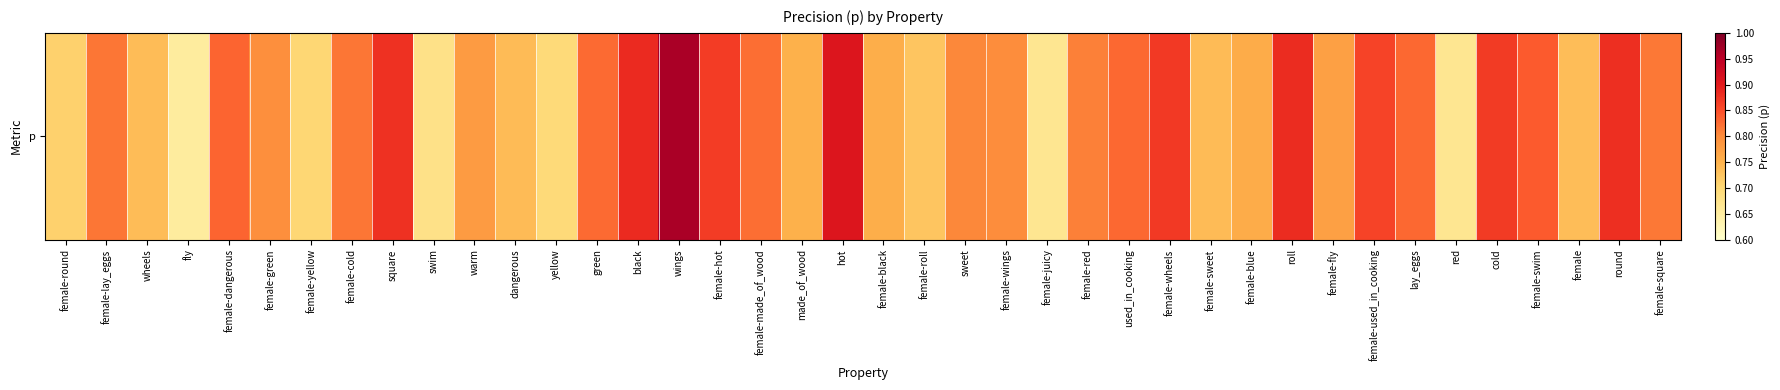

What is the average value?

0.8